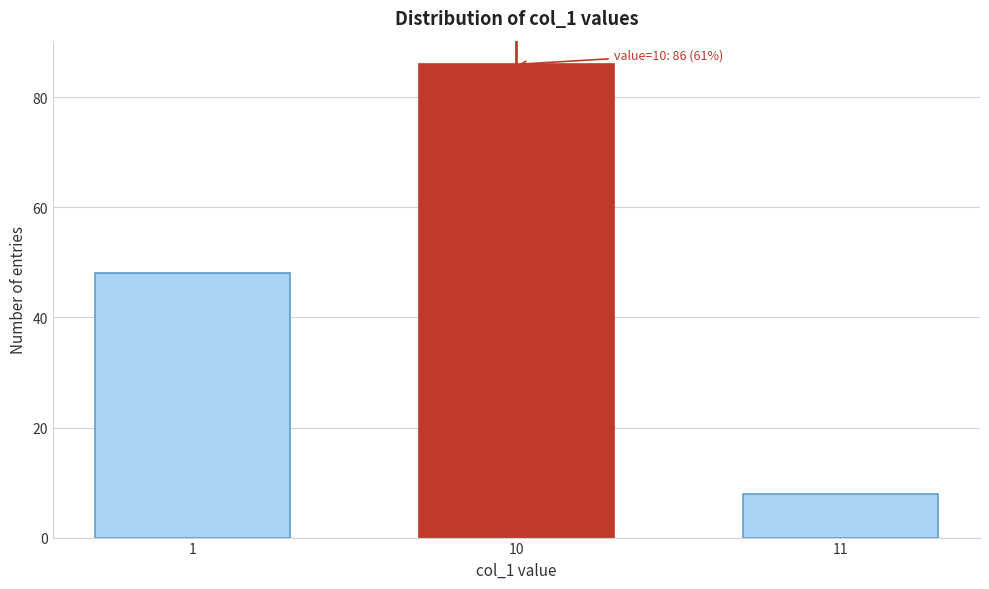

Reading left to right, what are all the values shown in this chart?

1=48	10=86	11=8